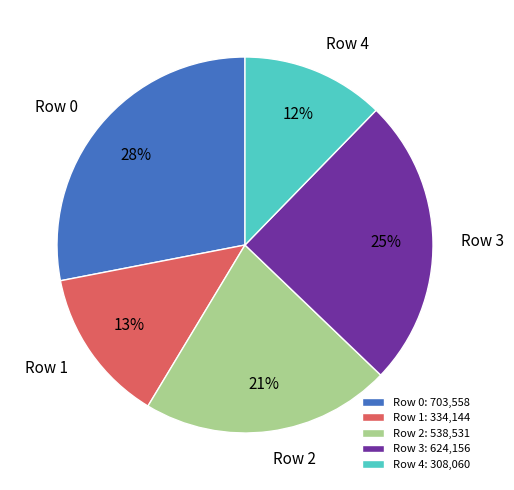

Is the sum of Row 0 and Row 1 greater than half?

No